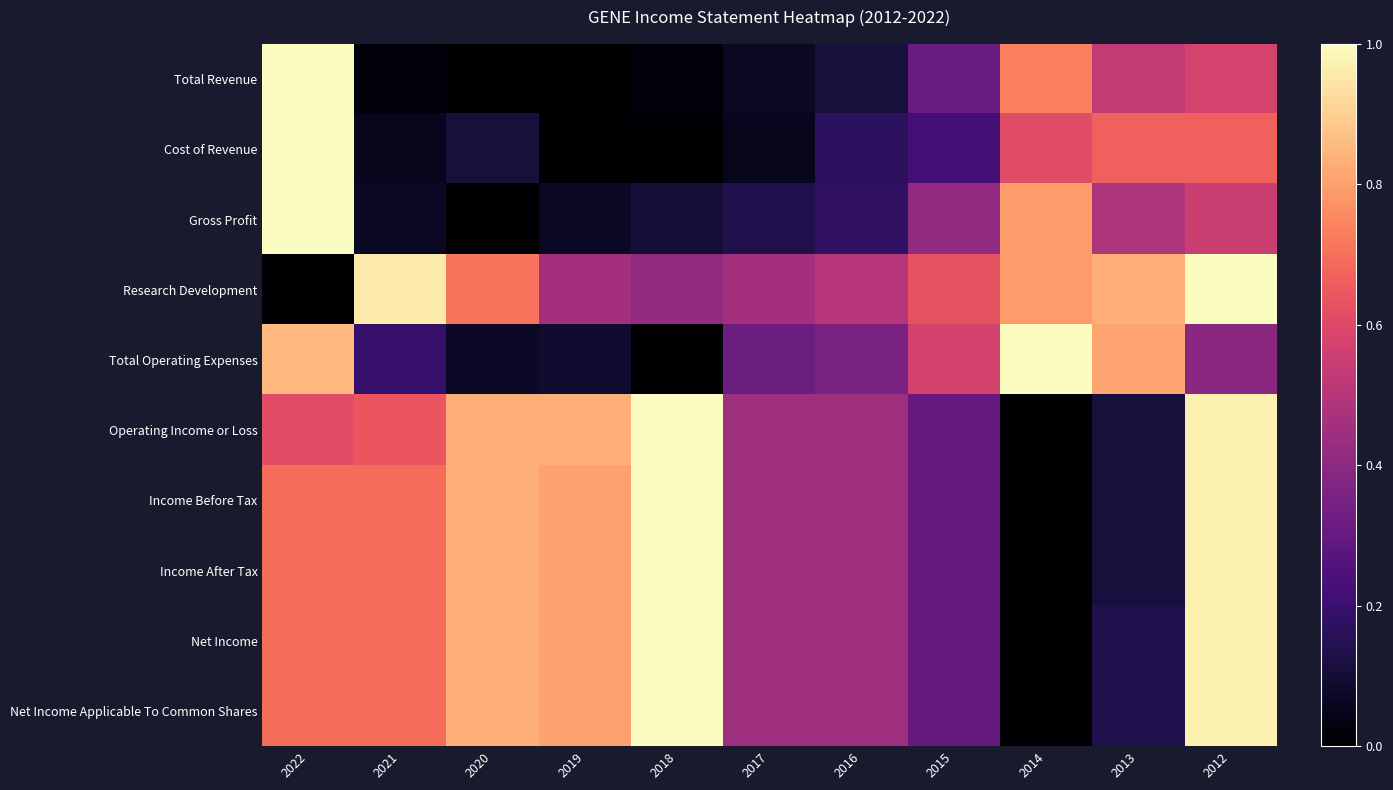

At which category is the sum across all series the highest?

2012